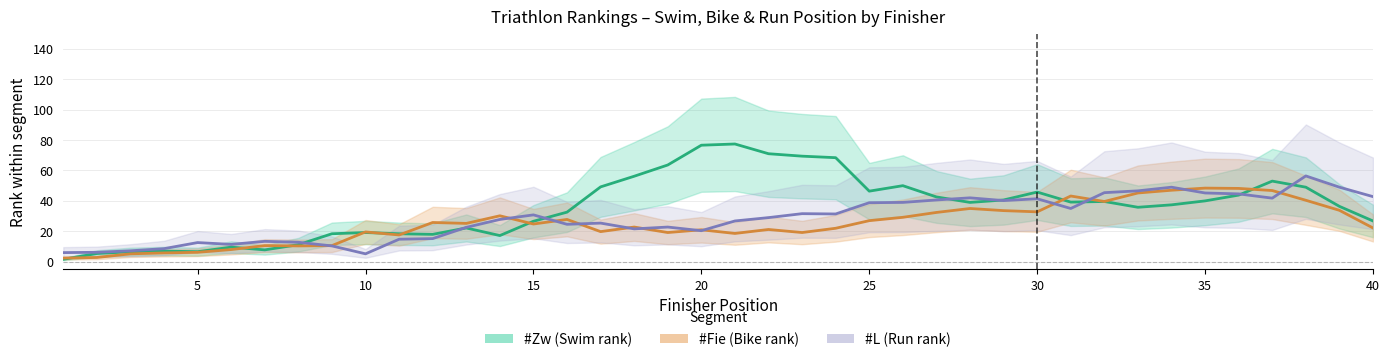

How many values in the #L (Run rank) series are below 29?

20